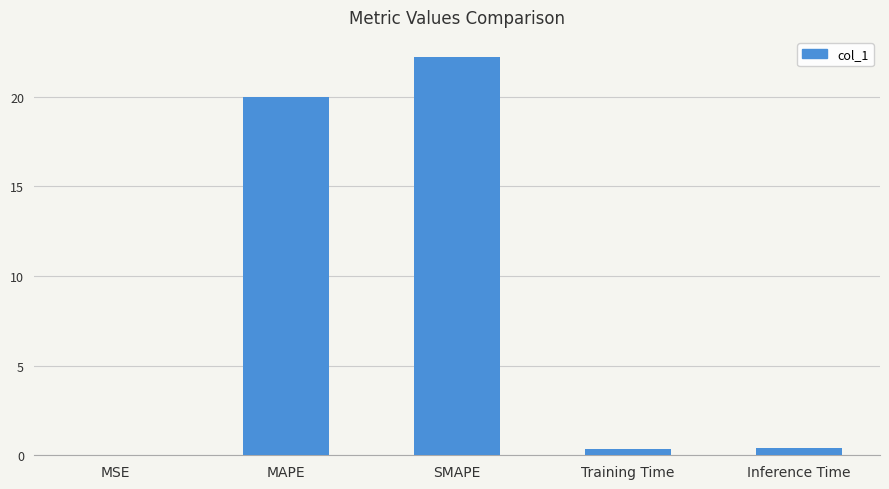

The value at SMAPE is 34.4. True or false?

False